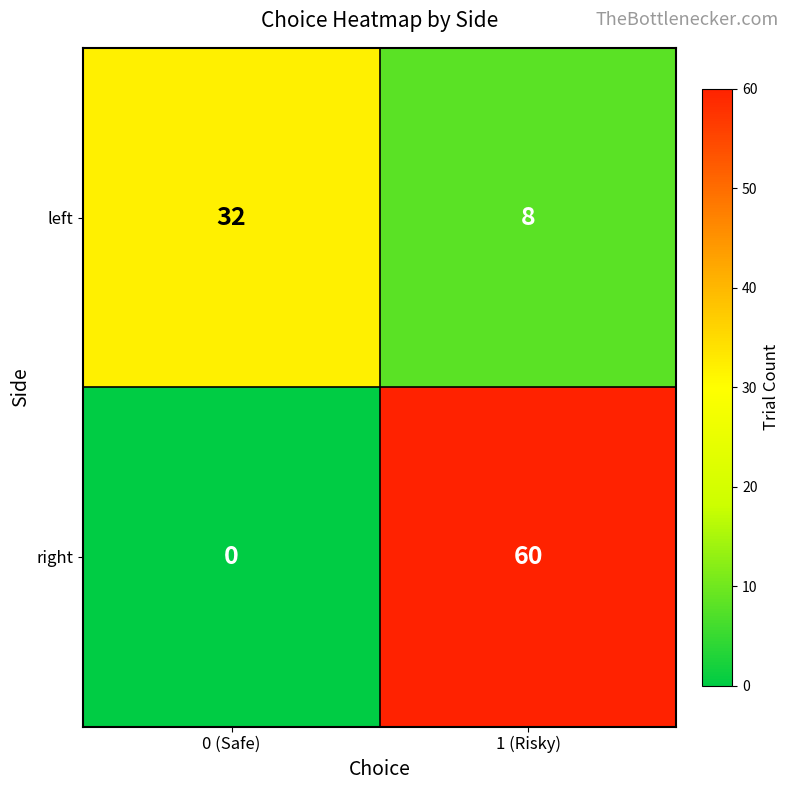

Rank the series at 1 (Risky) from lowest to highest value.

left, right